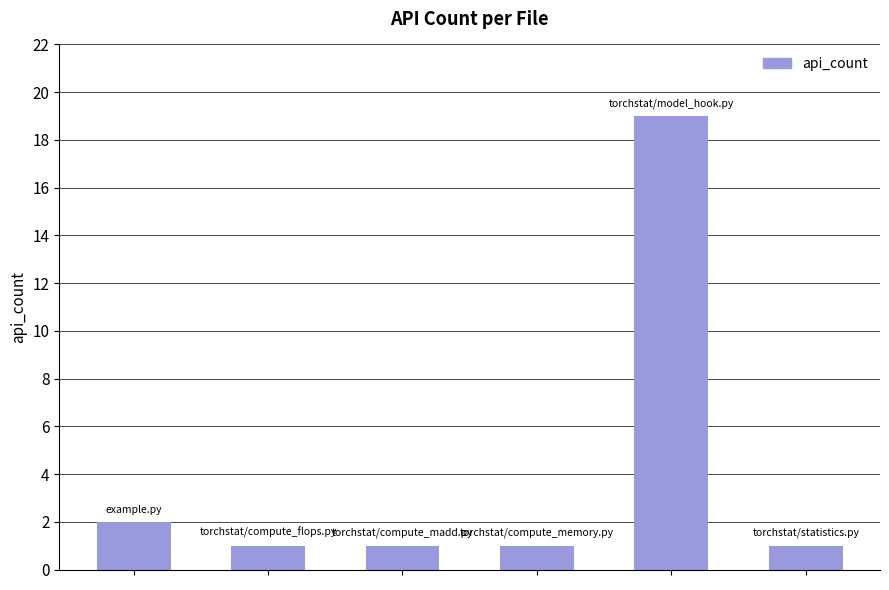

What is the sum of all values?

25